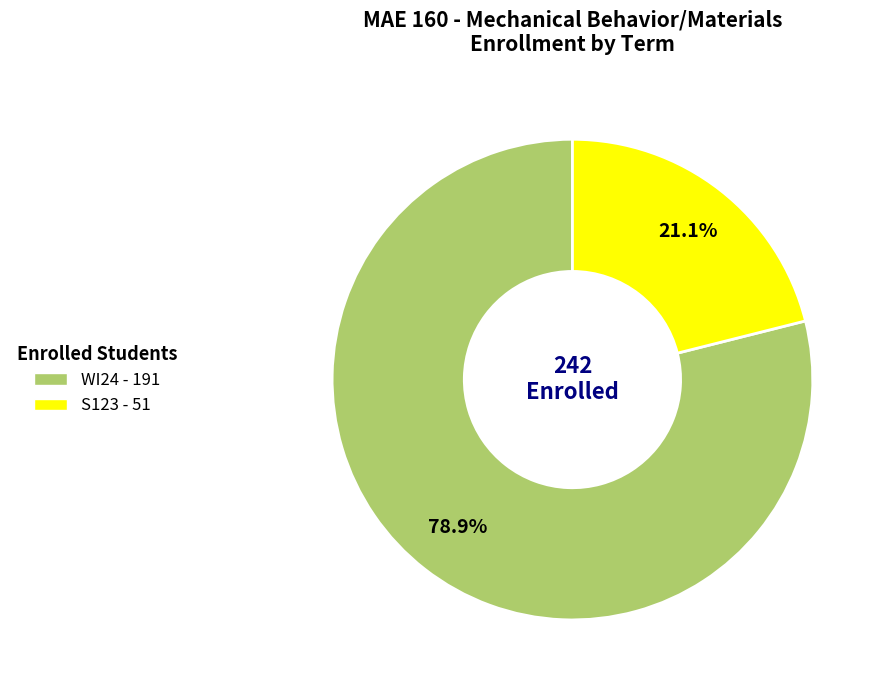

How many segments does this pie chart have?

2